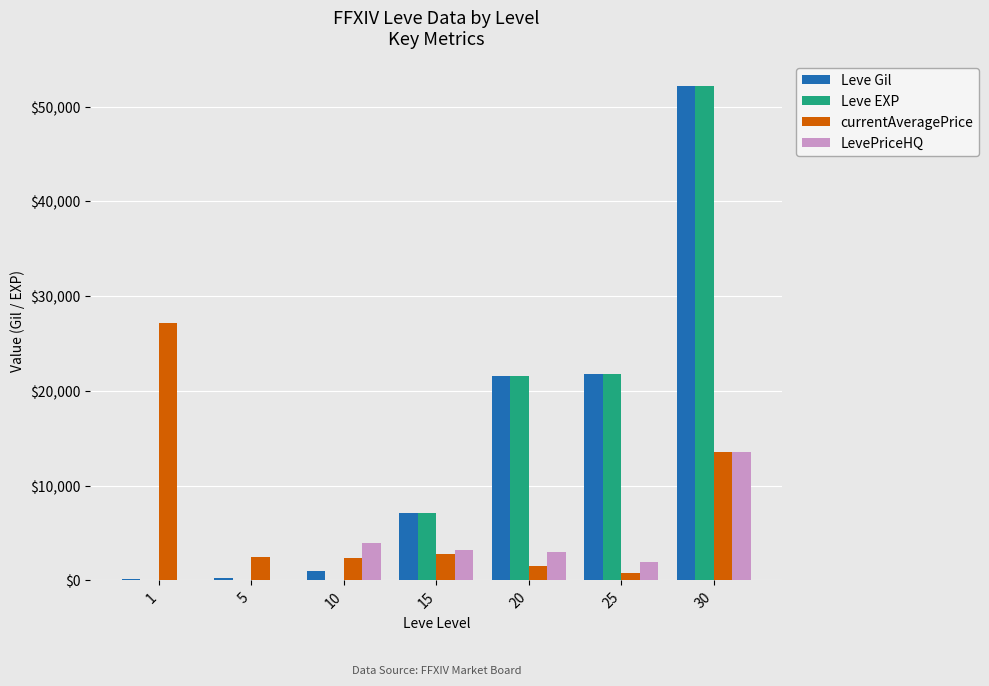

How many groups of bars are there?

7